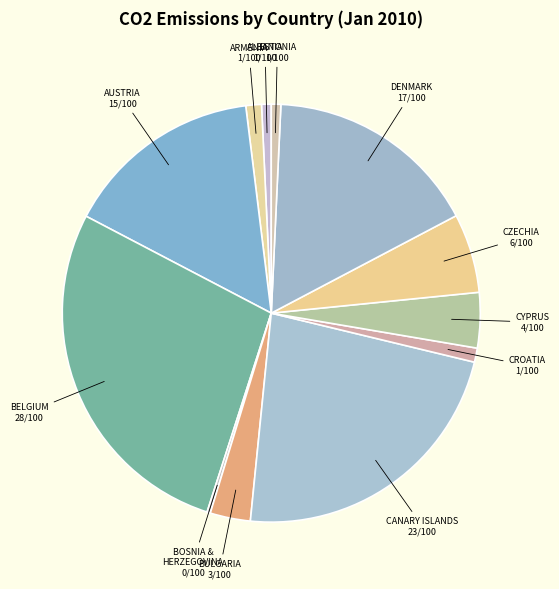

Which slice is the smallest?

BOSNIA AND HERZEGOVINA